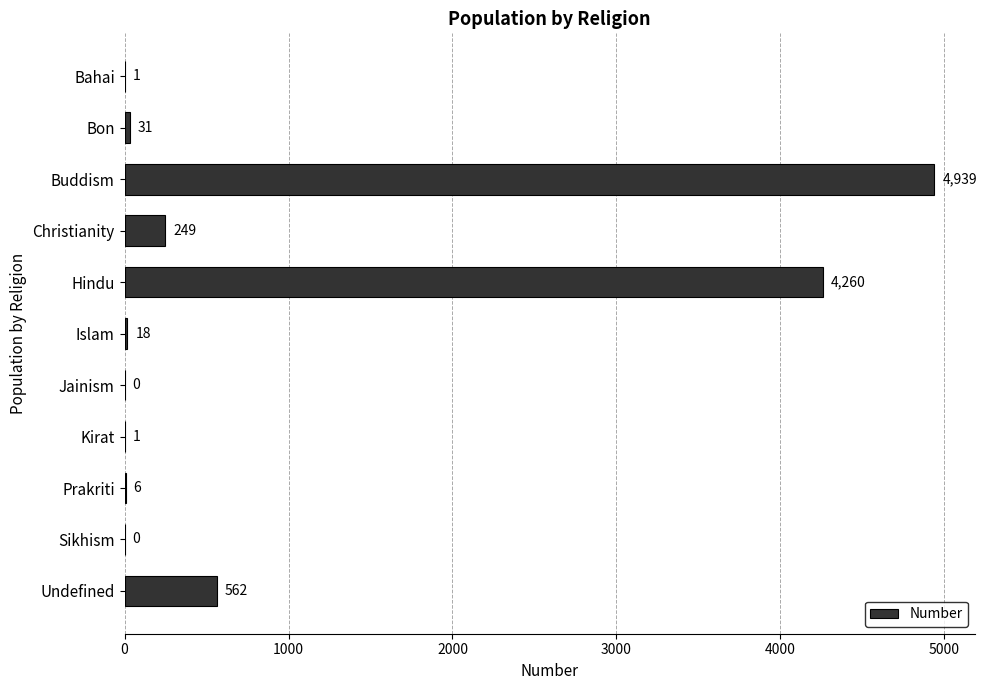

Reading bottom to top, transcribe all the data shown in this chart.

Undefined=562	Sikhism=0	Prakriti=6	Kirat=1	Jainism=0	Islam=18	Hindu=4260	Christianity=249	Buddism=4939	Bon=31	Bahai=1